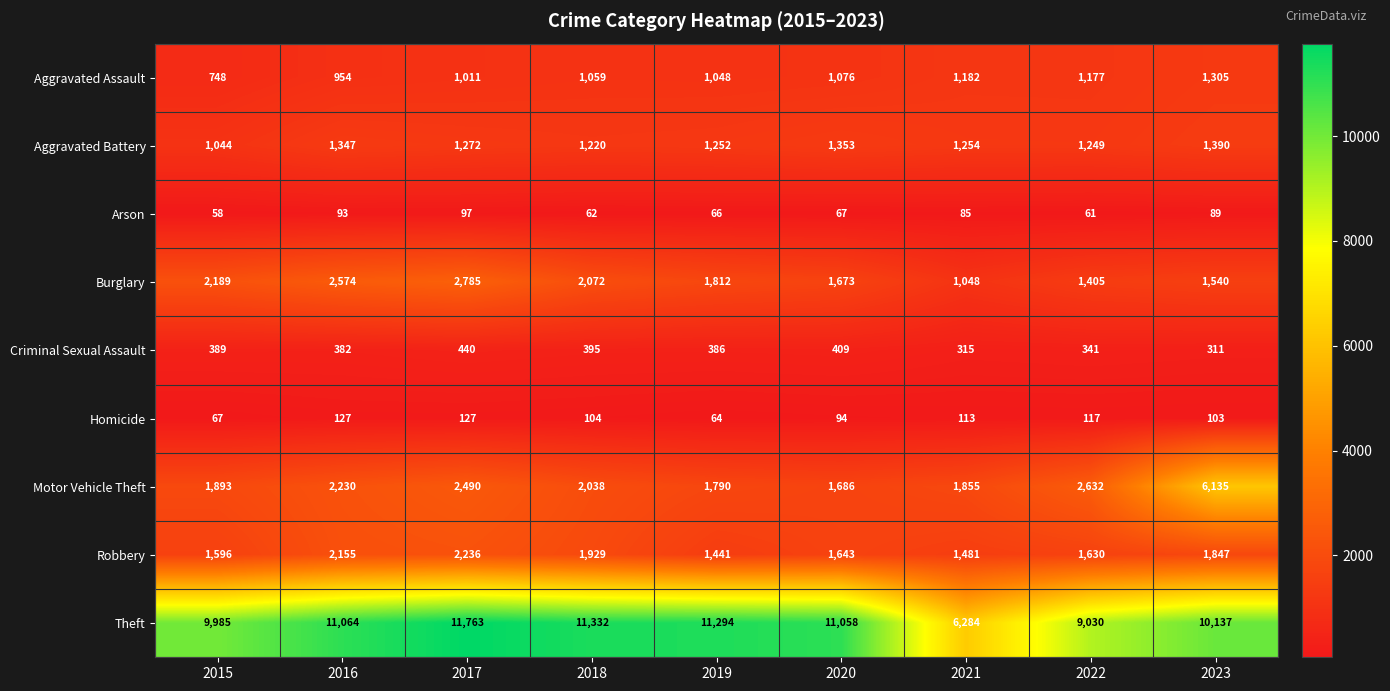

Which series has the widest spread of values?

Theft